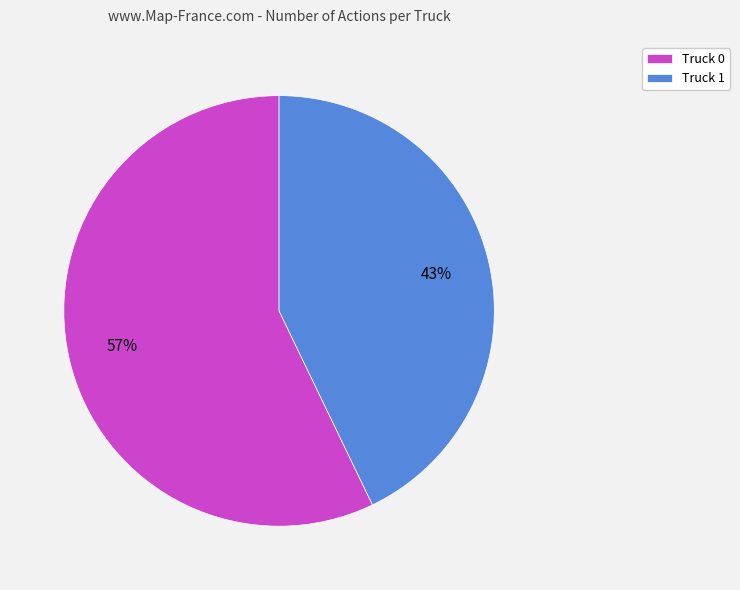

Which category has the biggest portion of the pie?

Truck 0